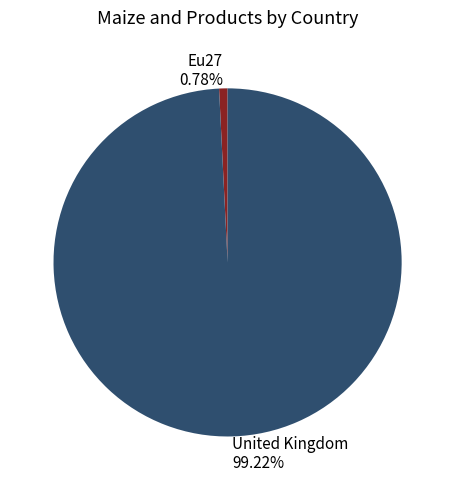

To the nearest percent, what portion does Eu27 represent?

1%